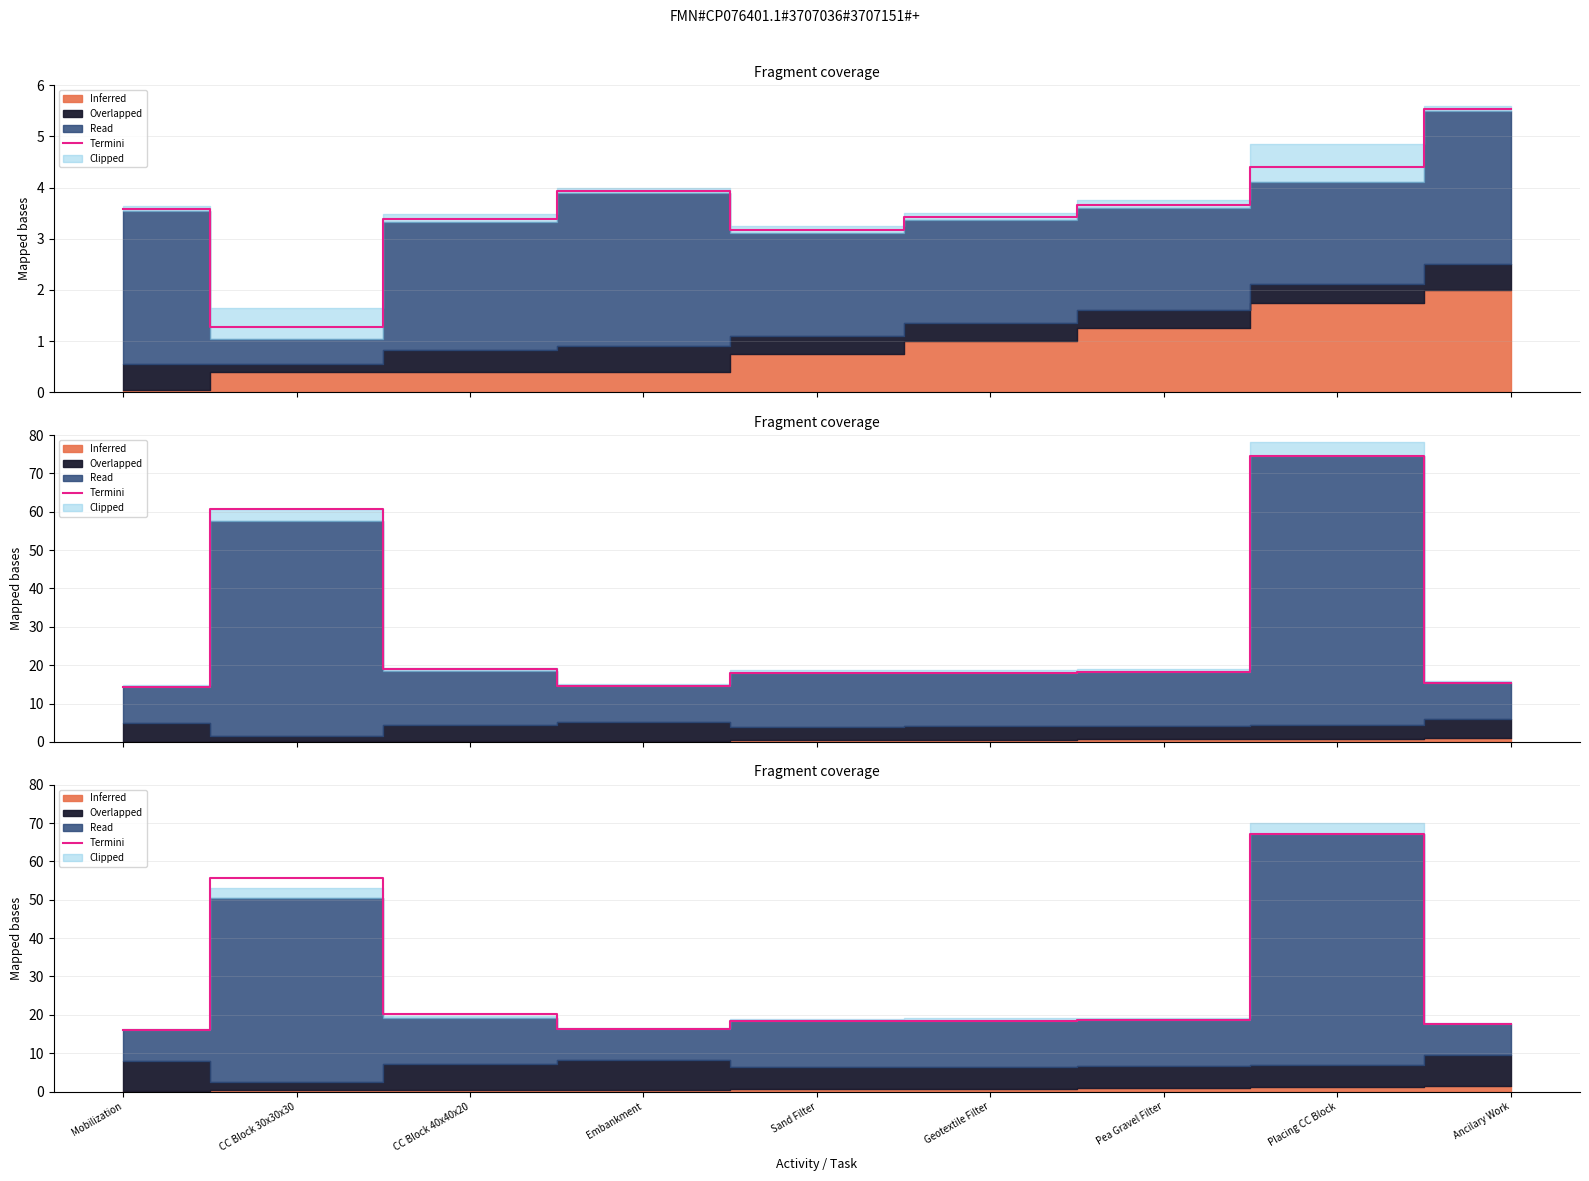

Rank the categories by value from highest to lowest.

Placing CC Block, CC Block 30x30x30, CC Block 40x40x20, Pea Gravel Filter, Geotextile Filter, Sand Filter, Ancilary Work, Embankment, Mobilization